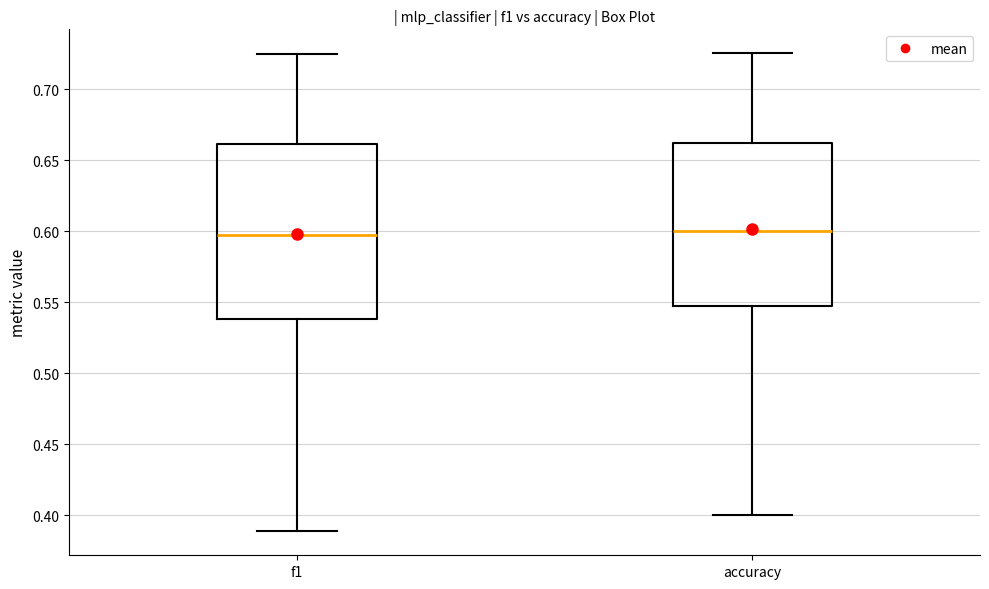

Where does the lower whisker of the box for accuracy end on the y-axis? The values are not printed on the chart, so give them approximately, as read against the axis.

0.400